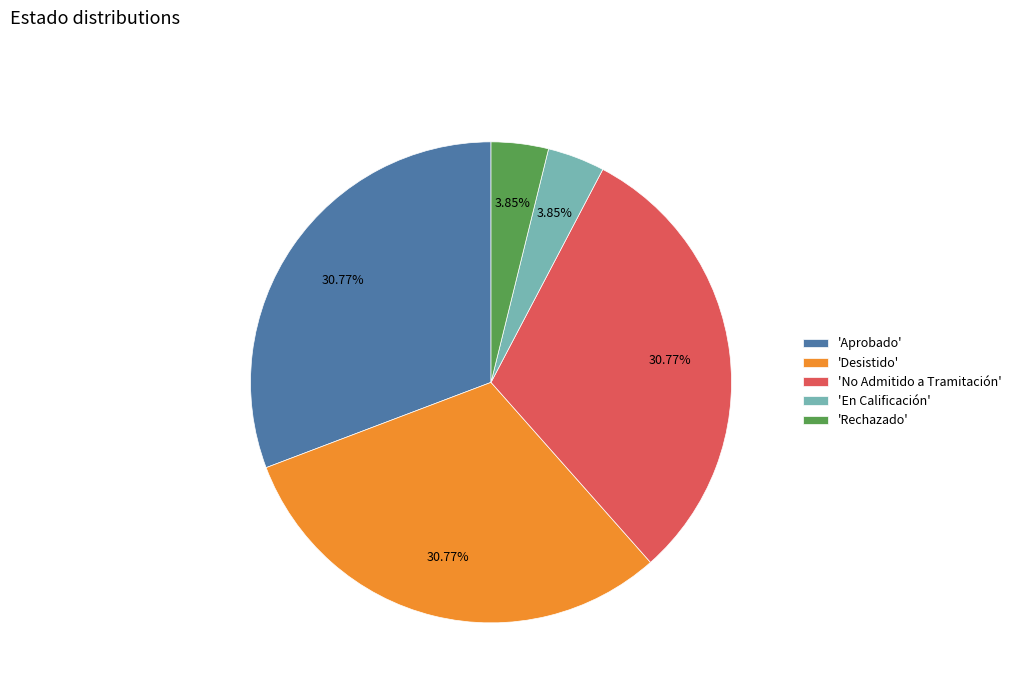

Combined, do 'En Calificación' and 'Aprobado' account for over 50%?

No